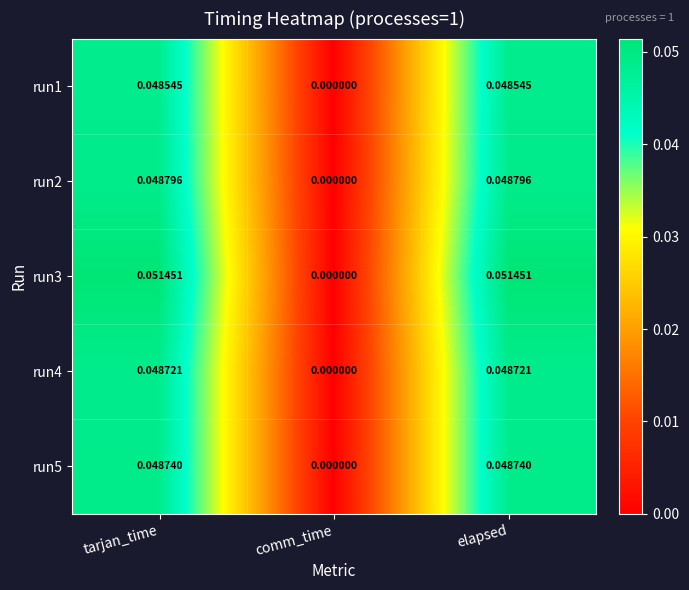

Is the value of run3 at comm_time greater than the value of run5 at tarjan_time?

No